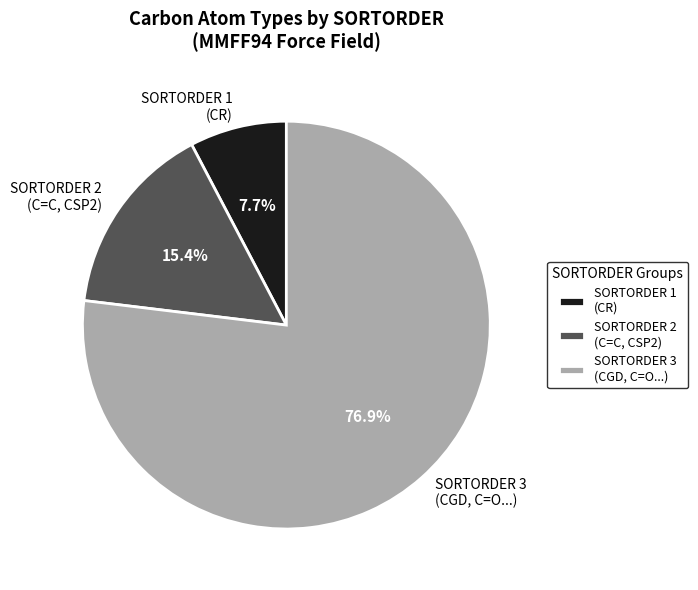

Which category has the smallest portion of the pie?

SORTORDER 1 (CR)